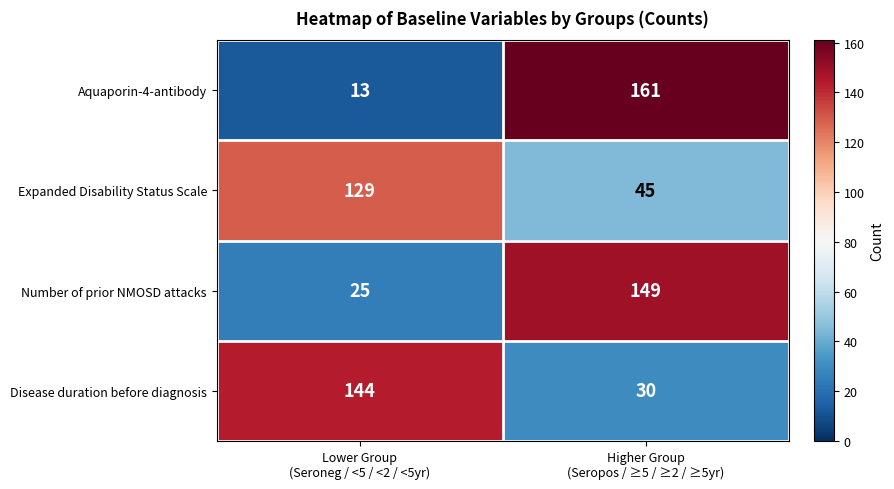

Which series has the largest range (max minus min)?

Aquaporin-4-antibody